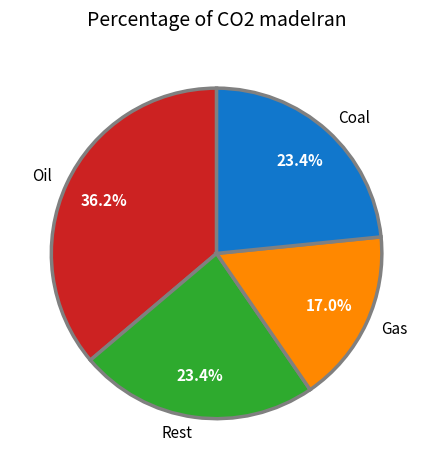

Is there a majority slice in this chart?

No